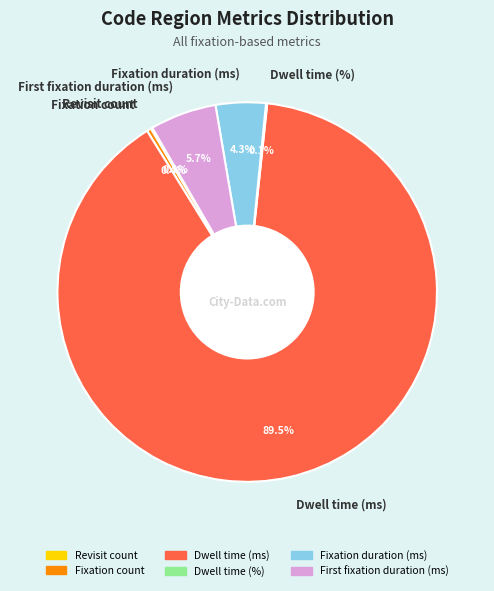

To the nearest percent, what is the difference between the largest and smallest slice percentages?

89%